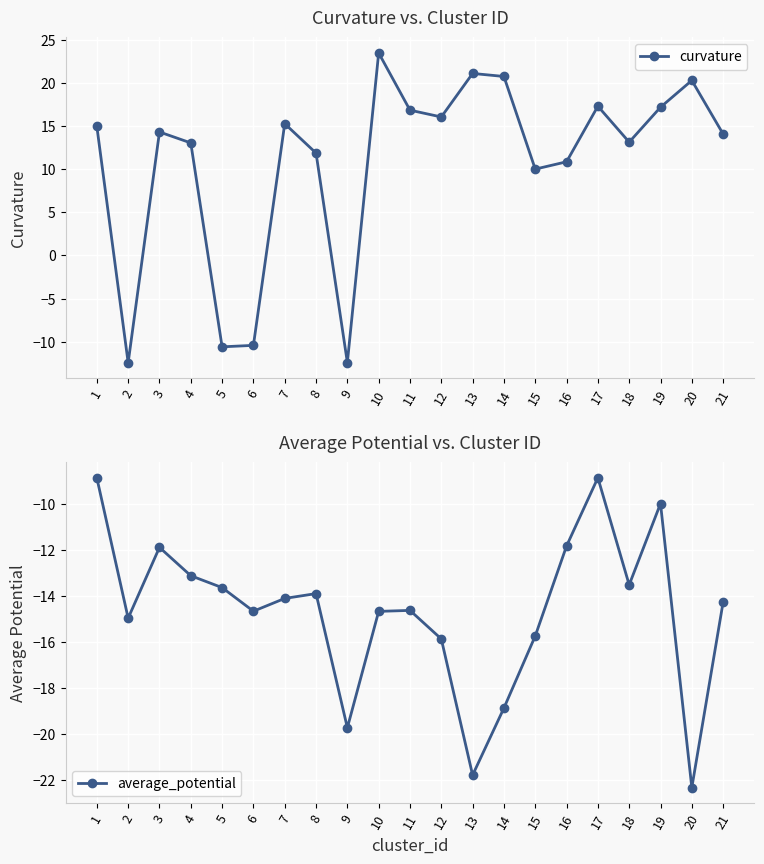

True or false: curvature has more than 1 points higher than both neighbors.

True